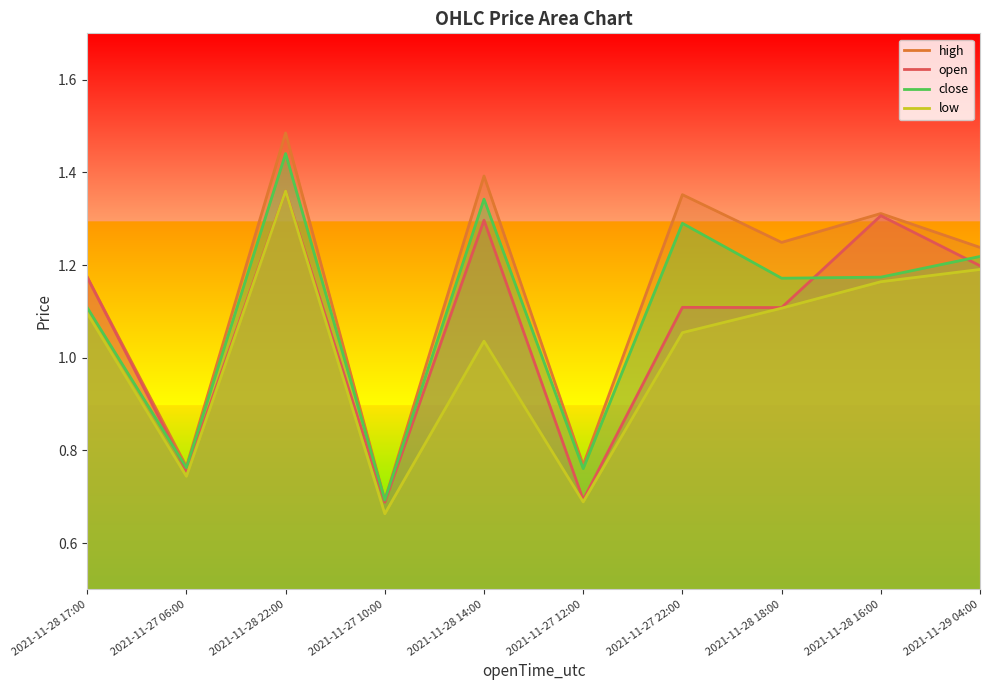

Where do close and open first cross each other?

2021-11-28 17:00 and 2021-11-27 06:00